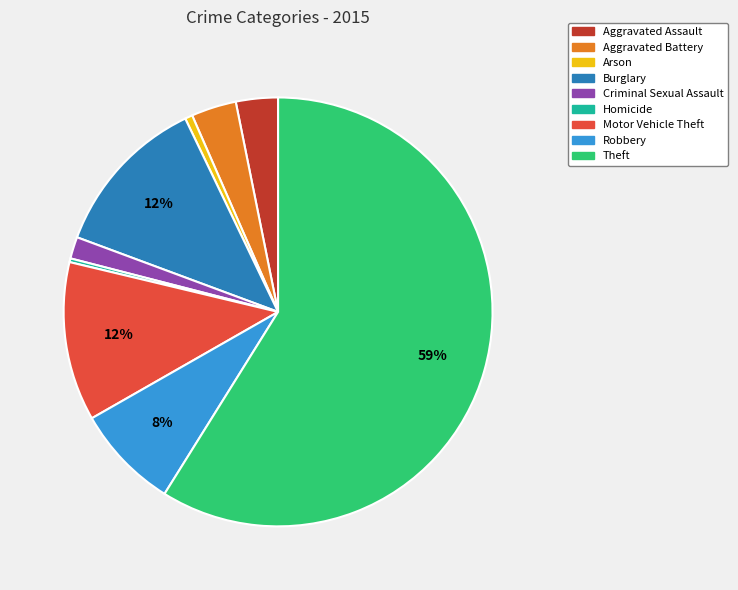

Do Theft and Homicide together represent more than half of the pie?

Yes